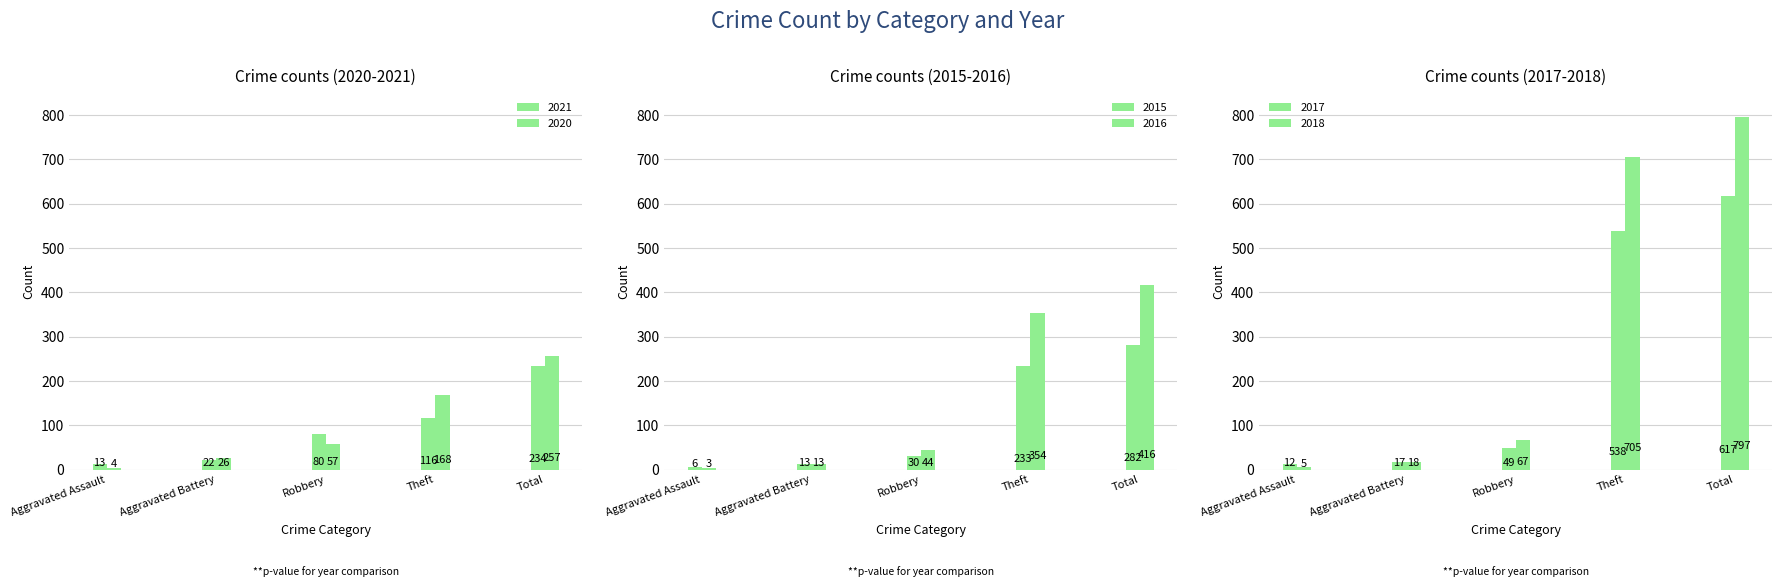

Reading left to right, what are all the values shown in this chart?

2021: Aggravated Assault=13	Aggravated Battery=22	Robbery=80	Theft=116	Total=234
2020: Aggravated Assault=4	Aggravated Battery=26	Robbery=57	Theft=168	Total=257
2015: Aggravated Assault=6	Aggravated Battery=13	Robbery=30	Theft=233	Total=282
2016: Aggravated Assault=3	Aggravated Battery=13	Robbery=44	Theft=354	Total=416
2017: Aggravated Assault=12	Aggravated Battery=17	Robbery=49	Theft=538	Total=617
2018: Aggravated Assault=5	Aggravated Battery=18	Robbery=67	Theft=705	Total=797